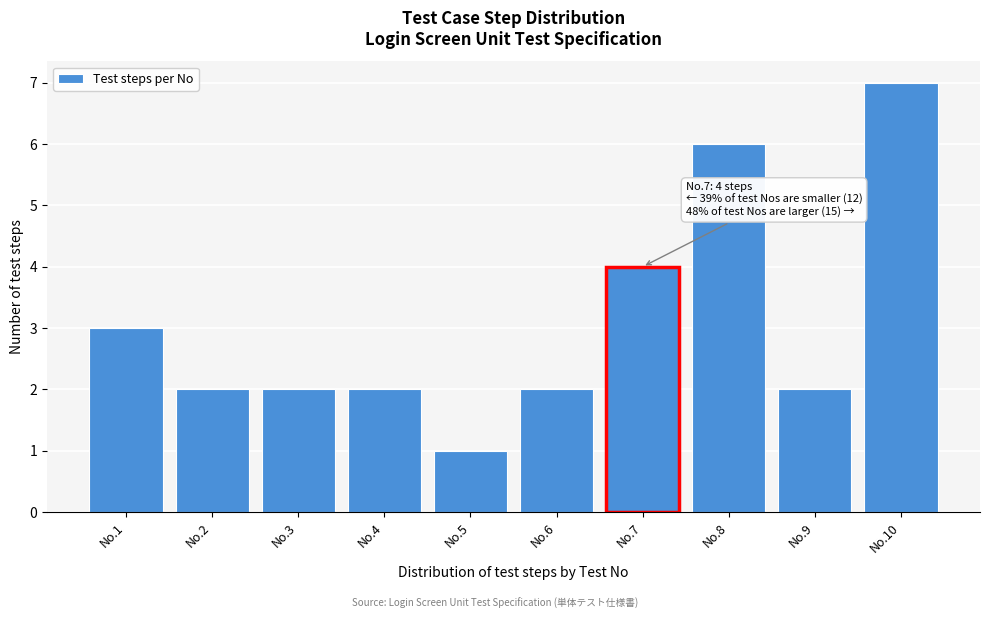

Reading left to right, transcribe all the data shown in this chart.

3	2	2	2	1	2	4	6	2	7